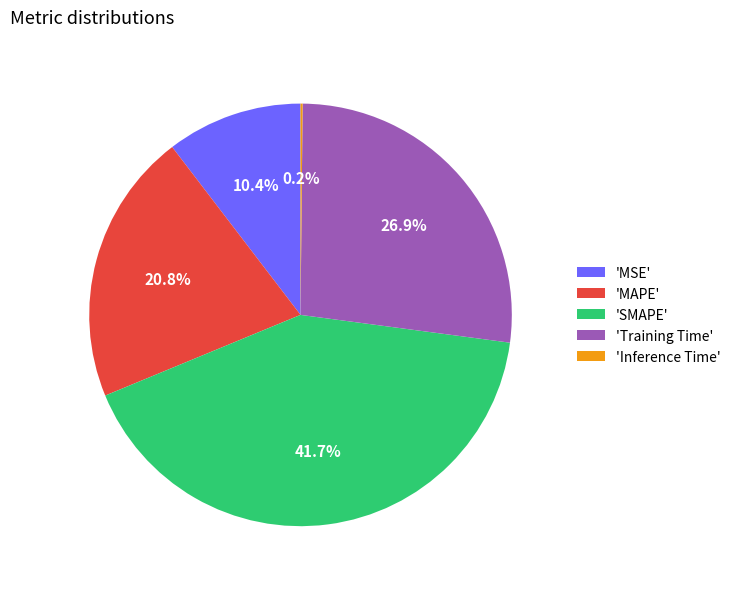

What percentage do 'MSE' and 'MAPE' together represent?

31.2%